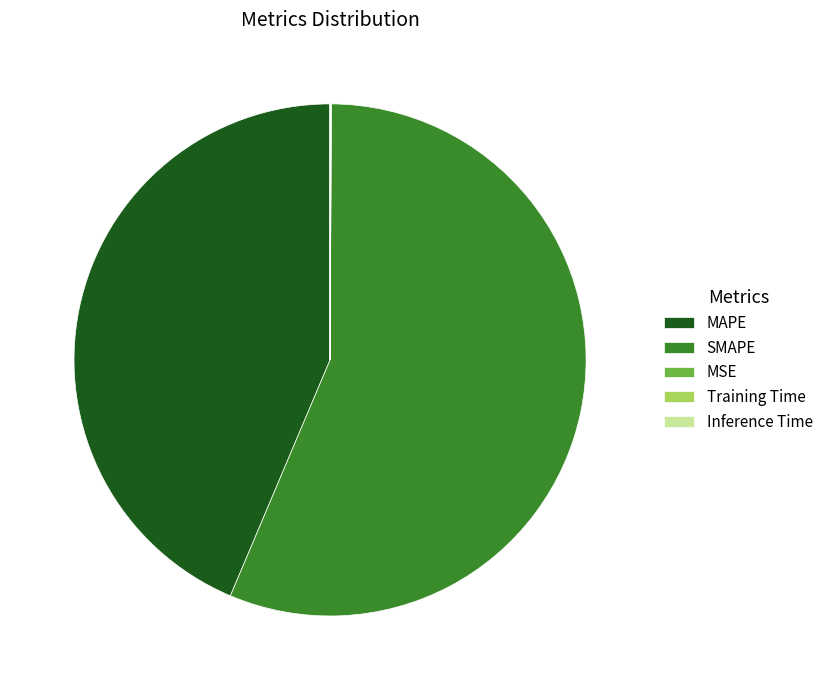

Which slice represents more than half of the pie?

SMAPE